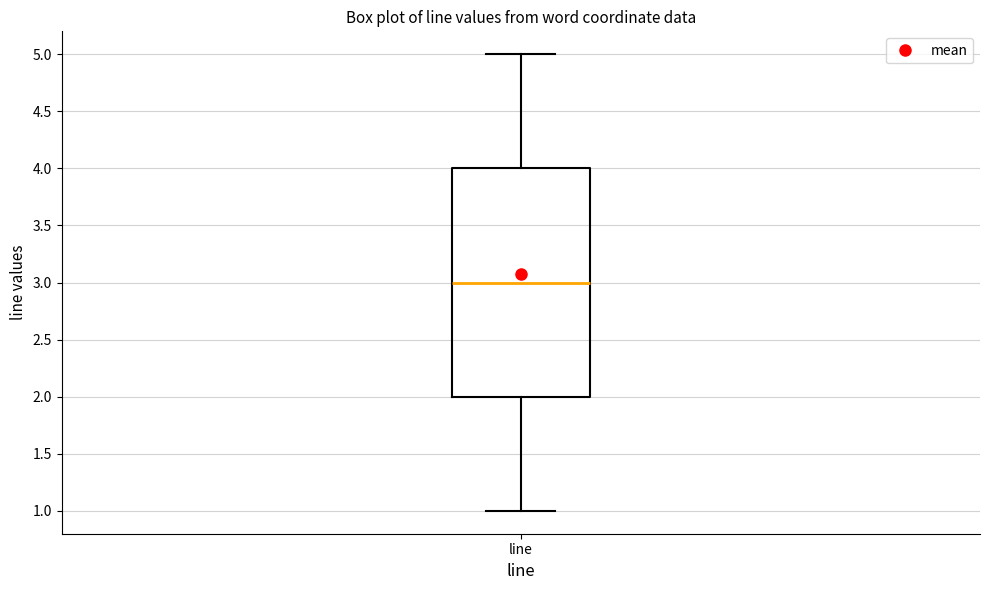

Transcribe this box plot: give where the median line is, the range the box spans, and where the two whiskers end, as read against the y-axis. The values are not printed on the chart, so give them approximately, as read against the axis.

median 3, box 2 to 4, whiskers 1 to 5